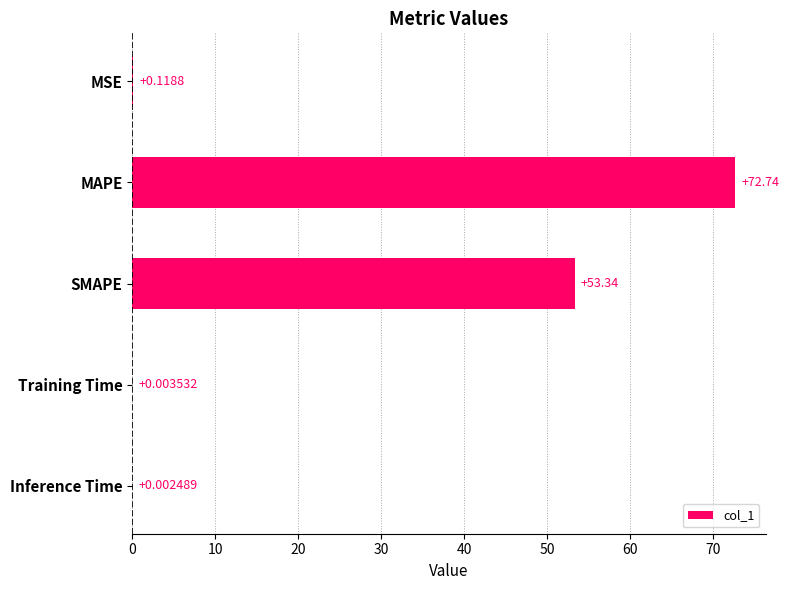

What is the change in value from SMAPE to Training Time?

-53.3